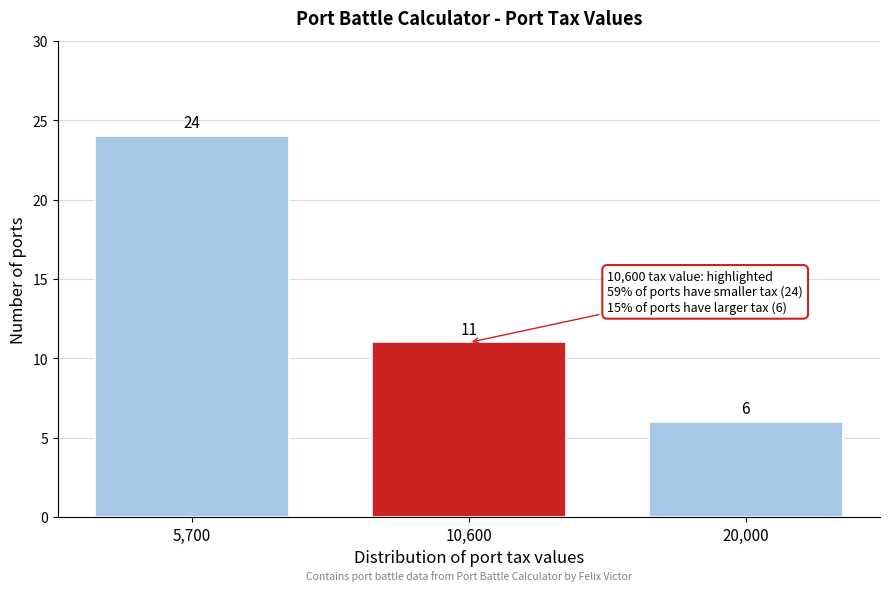

Reading left to right, what are all the values shown in this chart?

24	11	6